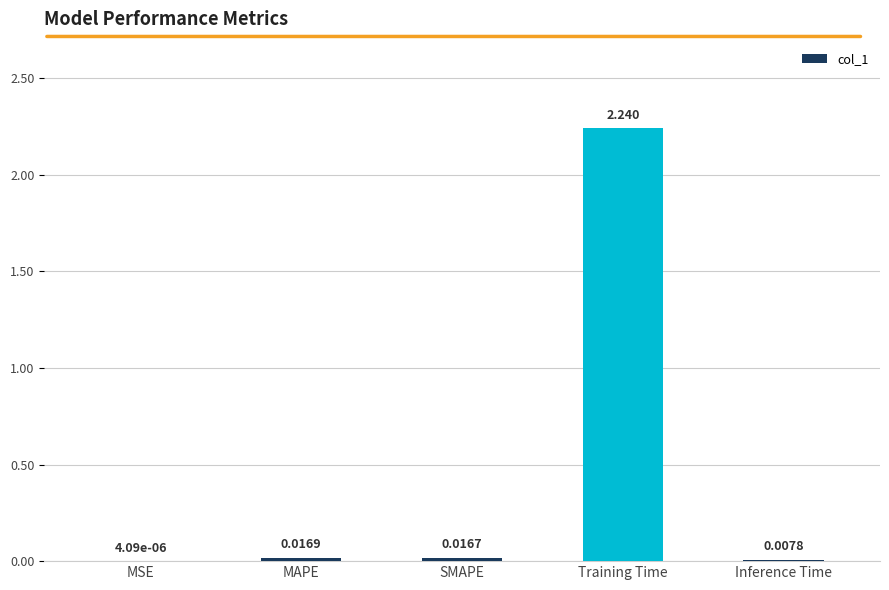

What is the average value?

0.5